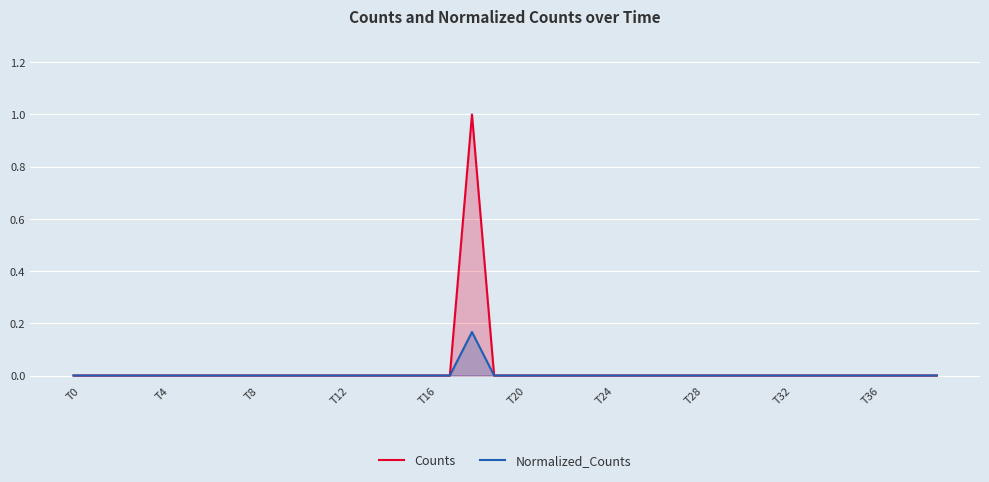

True or false: Normalized_Counts has more than 2 points higher than both neighbors.

False